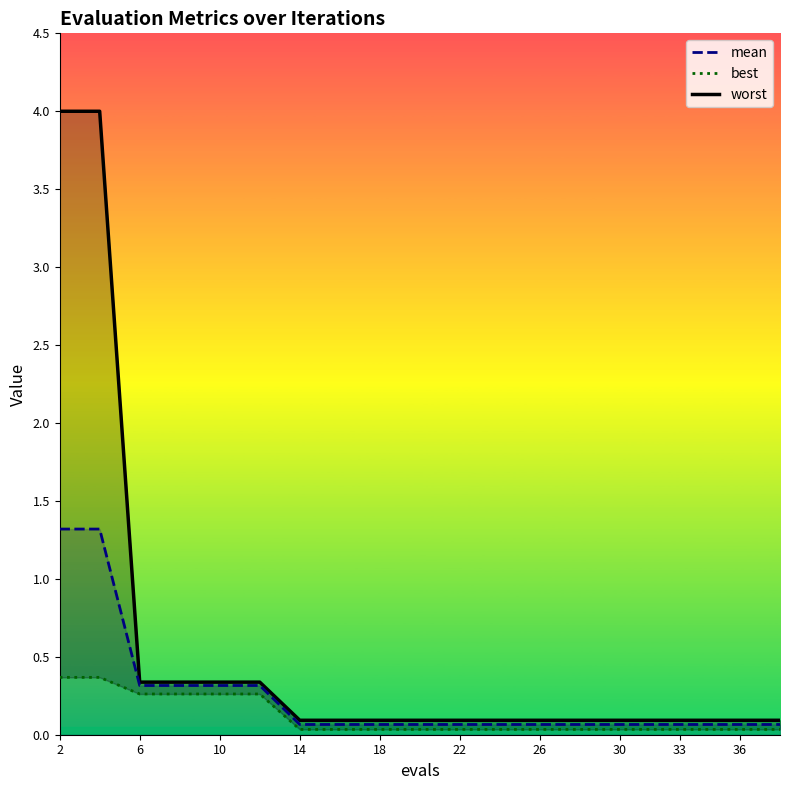

Count the values in the range 0 to 1.

20